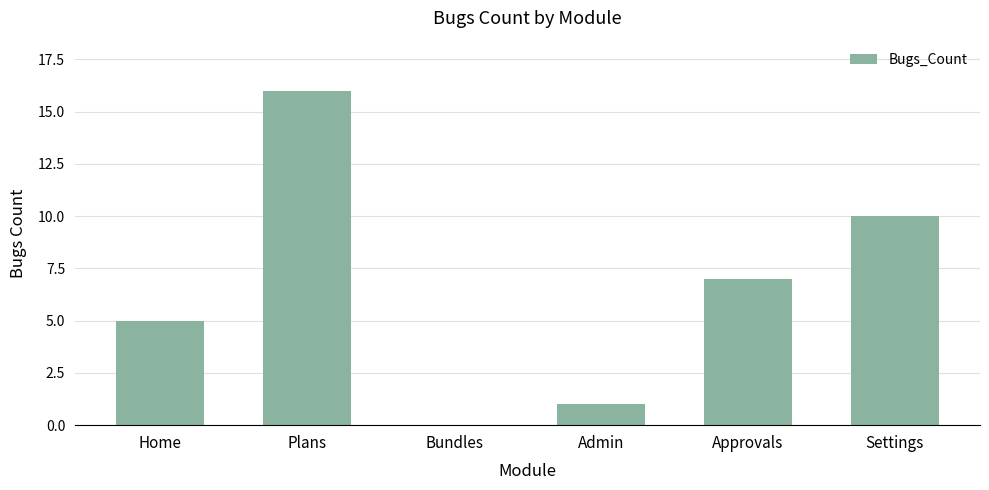

Which category has the highest value across all series?

Plans